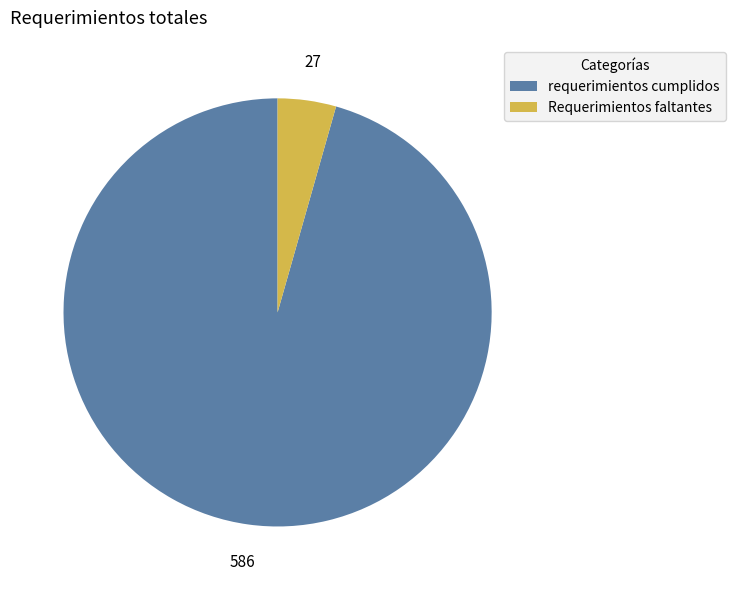

Which category has the biggest portion of the pie?

requerimientos cumplidos